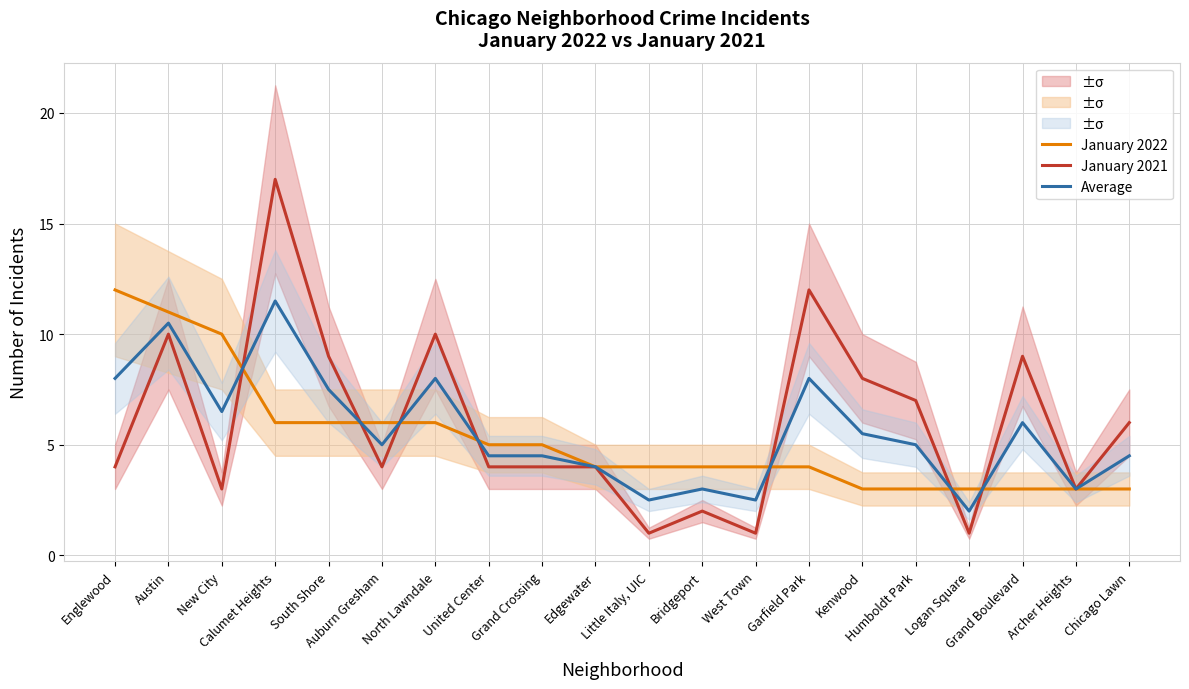

Reading right to left, extract all data points from this chart.

January 2022: 3.0	3.0	3.0	3.0	3.0	3.0	4.0	4.0	4.0	4.0	4.0	5.0	5.0	6.0	6.0	6.0	6.0	10.0	11.0	12.0
January 2021: 6.0	3.0	9.0	1.0	7.0	8.0	12.0	1.0	2.0	1.0	4.0	4.0	4.0	10.0	4.0	9.0	17.0	3.0	10.0	4.0
Average: 4.5	3.0	6.0	2.0	5.0	5.5	8.0	2.5	3.0	2.5	4.0	4.5	4.5	8.0	5.0	7.5	11.5	6.5	10.5	8.0